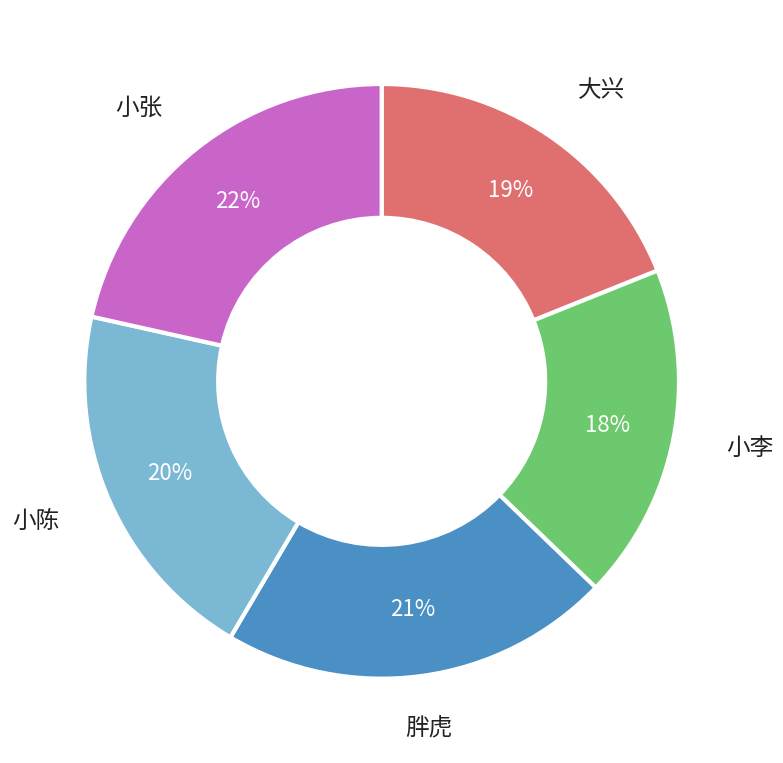

To the nearest percent, what is the average slice percentage?

20%